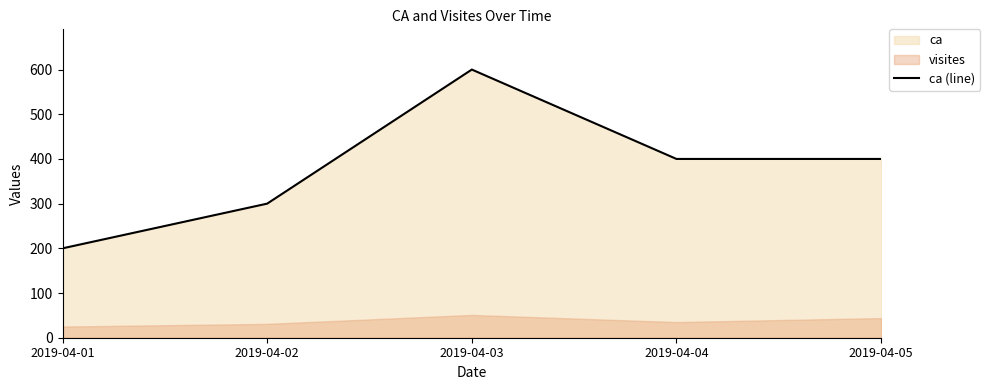

How many interior local peaks (higher than both neighbors) does the data have?

1